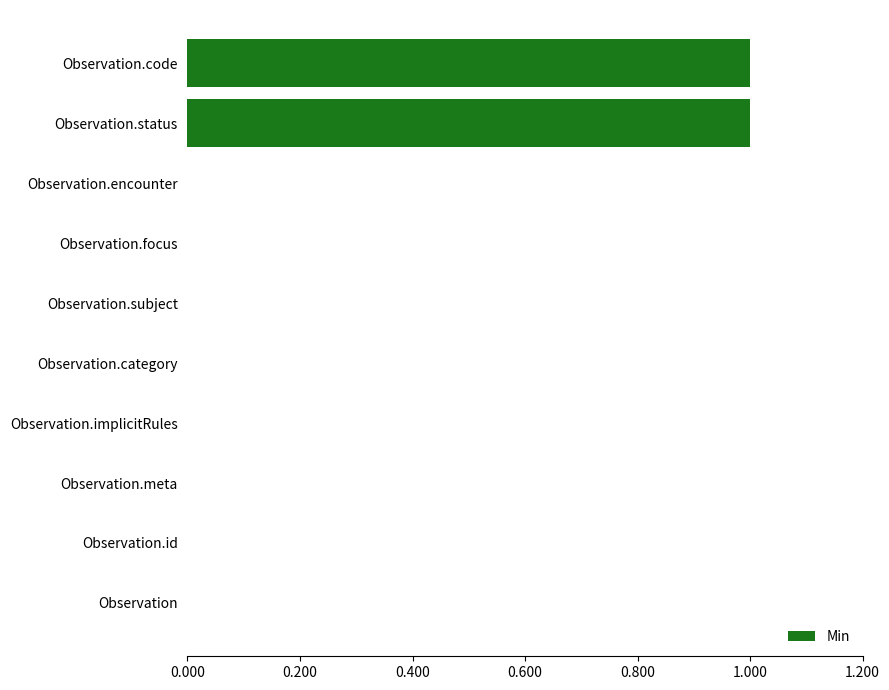

Reading bottom to top, list all the values displayed in this chart.

Observation=0	Observation.id=0	Observation.meta=0	Observation.implicitRules=0	Observation.category=0	Observation.subject=0	Observation.focus=0	Observation.encounter=0	Observation.status=1	Observation.code=1